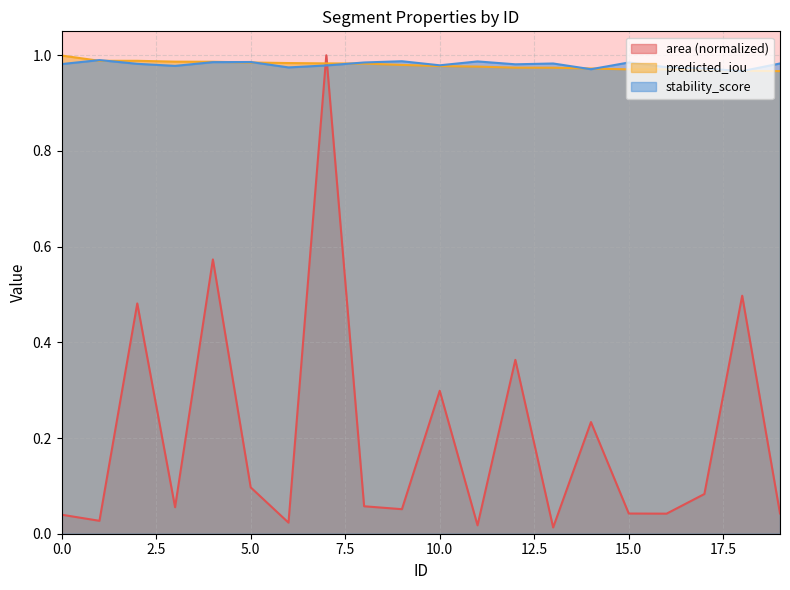

Which series changed the most between 18 and 19?

area